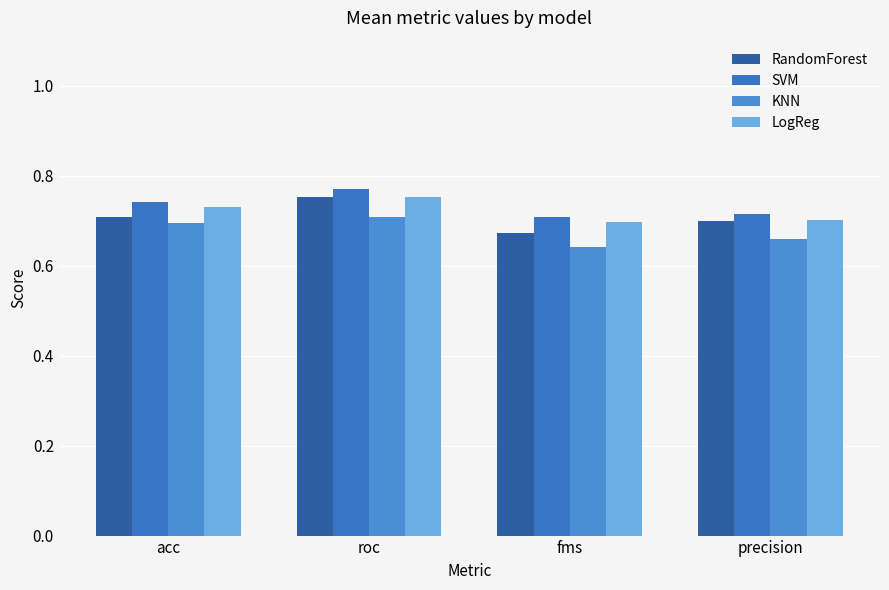

What is the label of the 1st bar from the left?

acc